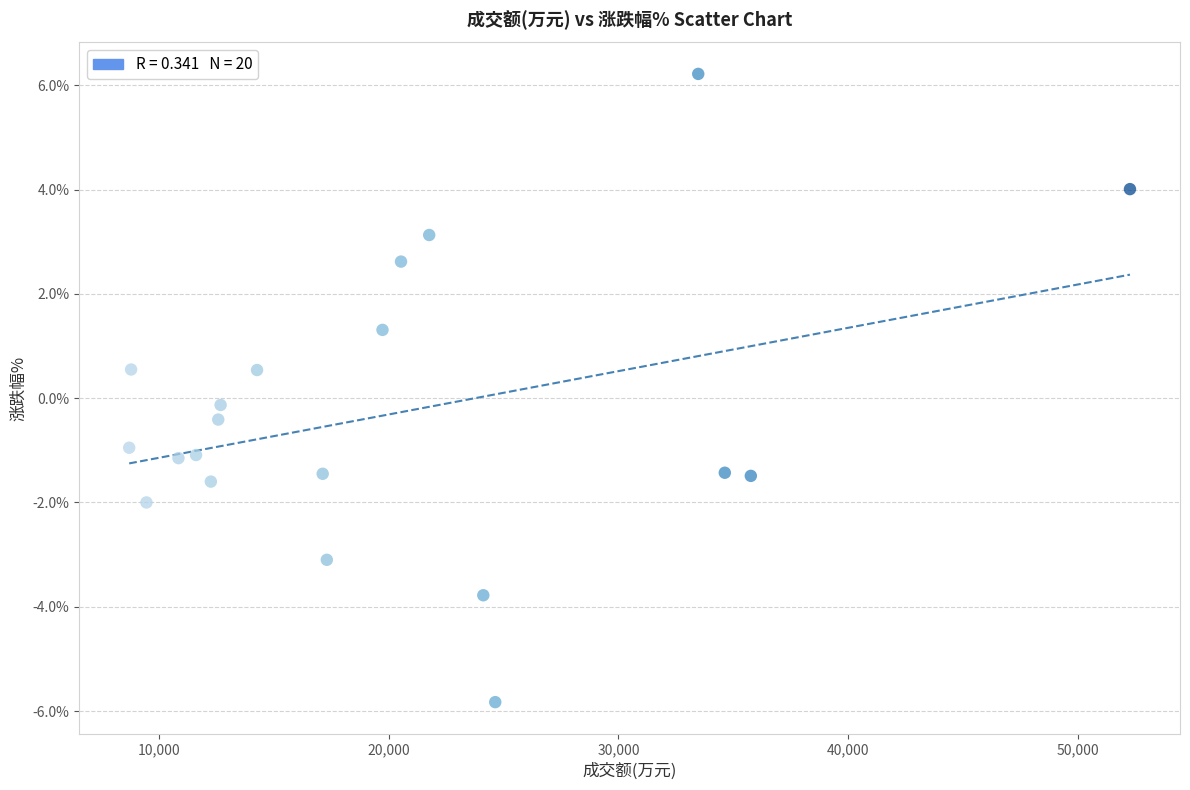

What is the range of X values (max minus min)?

43598.0